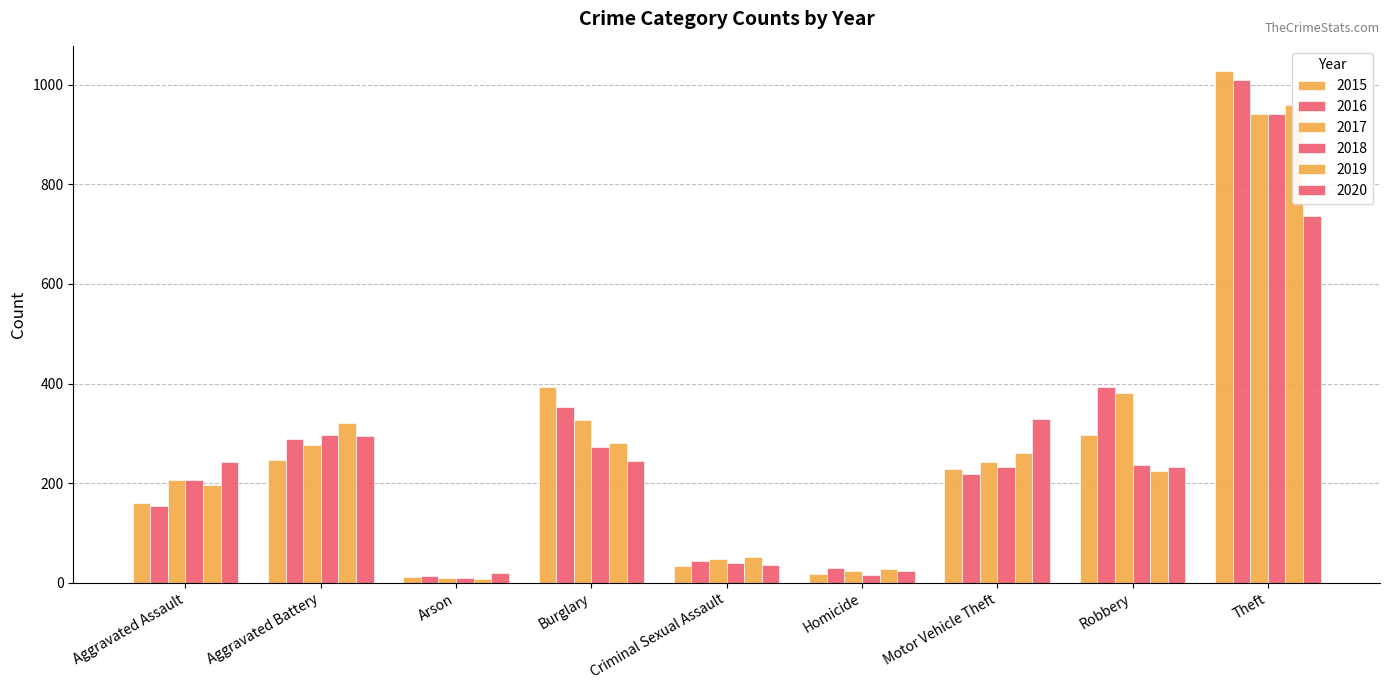

How many data points does each series have?

9